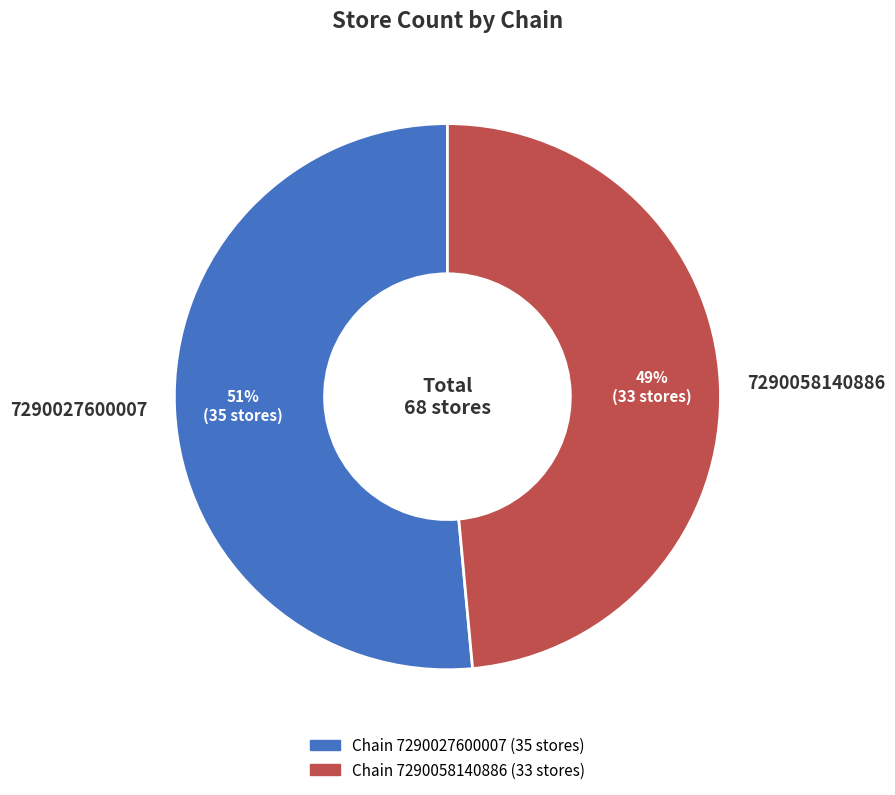

Which category has the smallest portion of the pie?

7290058140886